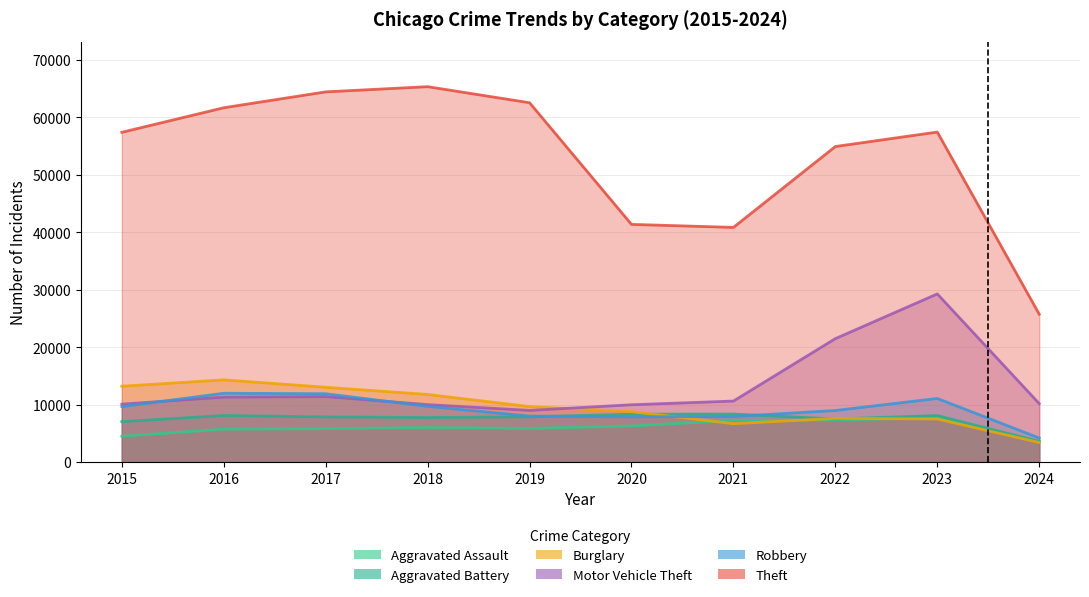

How many categories are shown in the chart?

10